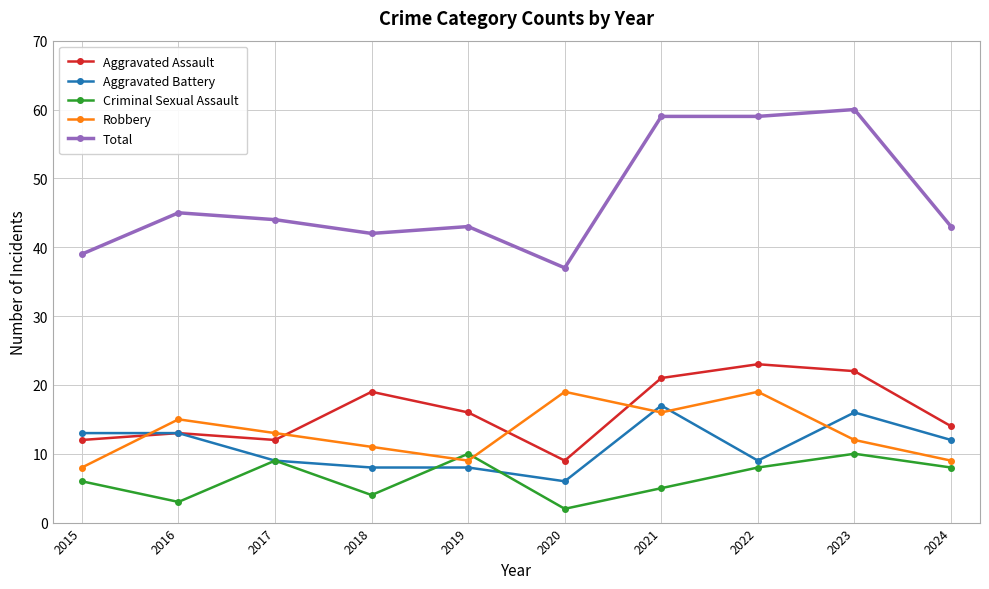

Where is the first local maximum for Robbery?

2016